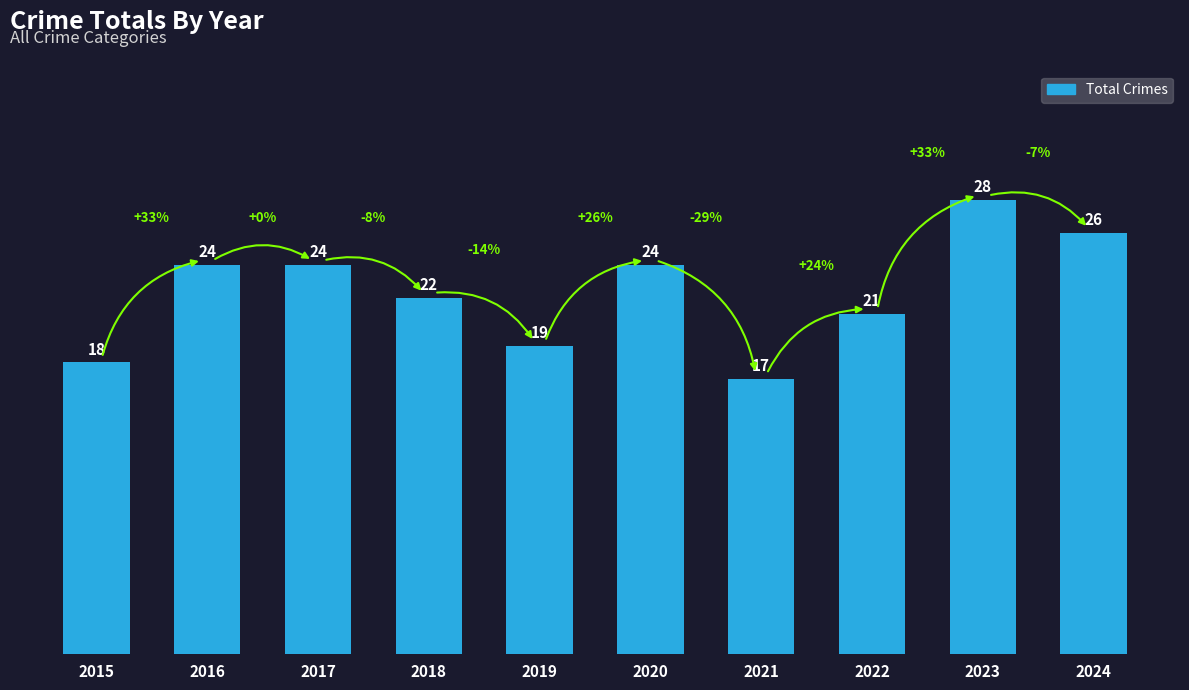

Reading right to left, what are all the values shown in this chart?

26	28	21	17	24	19	22	24	24	18